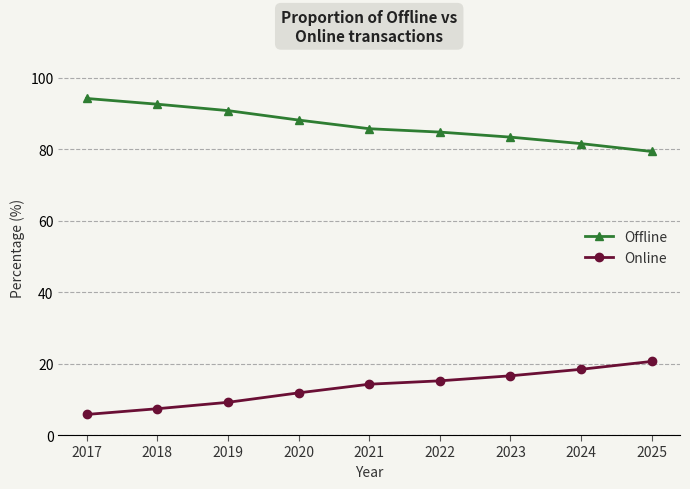

True or false: Online and Offline intersect in this chart.

False